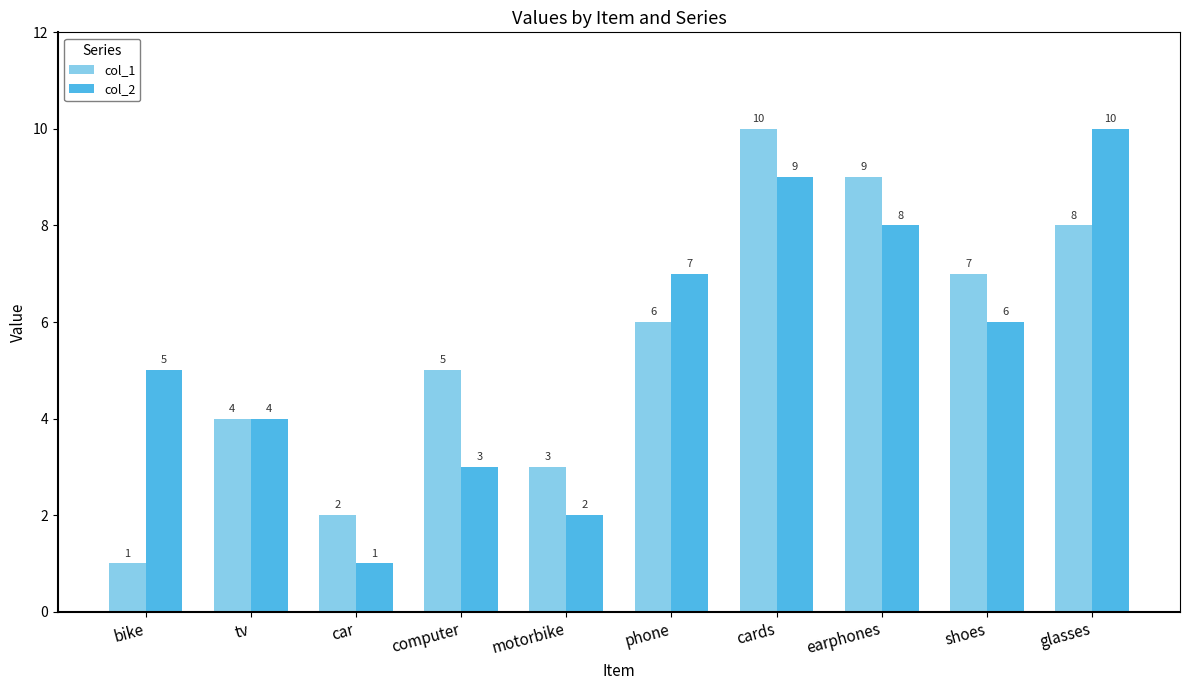

Reading left to right, what are all the values shown in this chart?

col_1: bike=1	tv=4	car=2	computer=5	motorbike=3	phone=6	cards=10	earphones=9	shoes=7	glasses=8
col_2: bike=5	tv=4	car=1	computer=3	motorbike=2	phone=7	cards=9	earphones=8	shoes=6	glasses=10